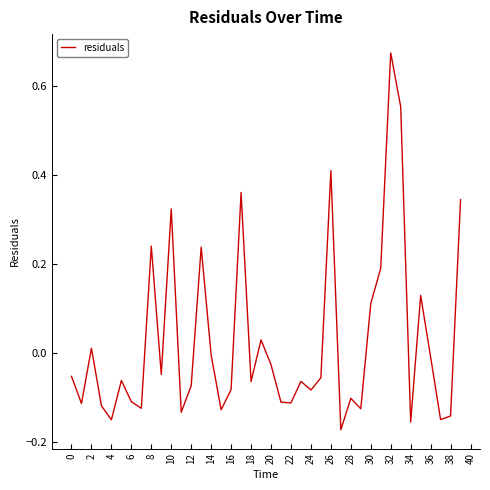

How many lines are shown in the chart?

1